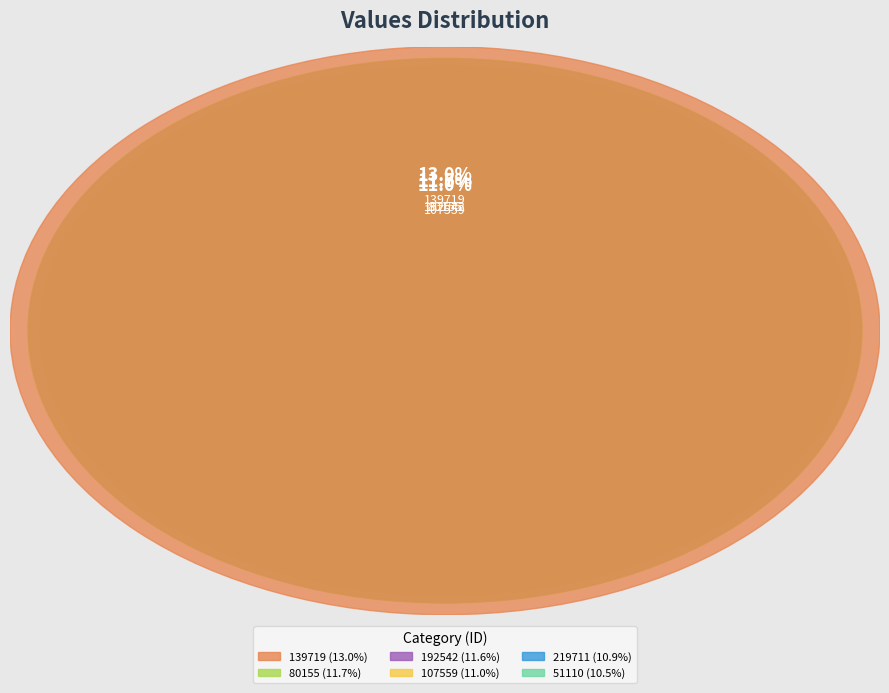

To the nearest percent, what portion does 80155 represent?

12%